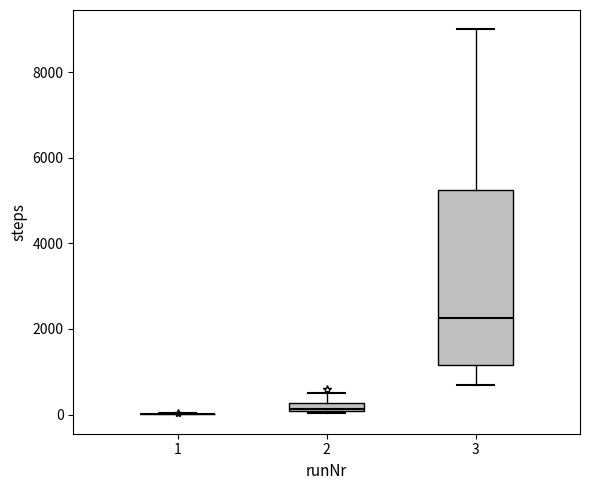

Comparing the boxes themselves (not the whiskers), which one is the tallest?

3